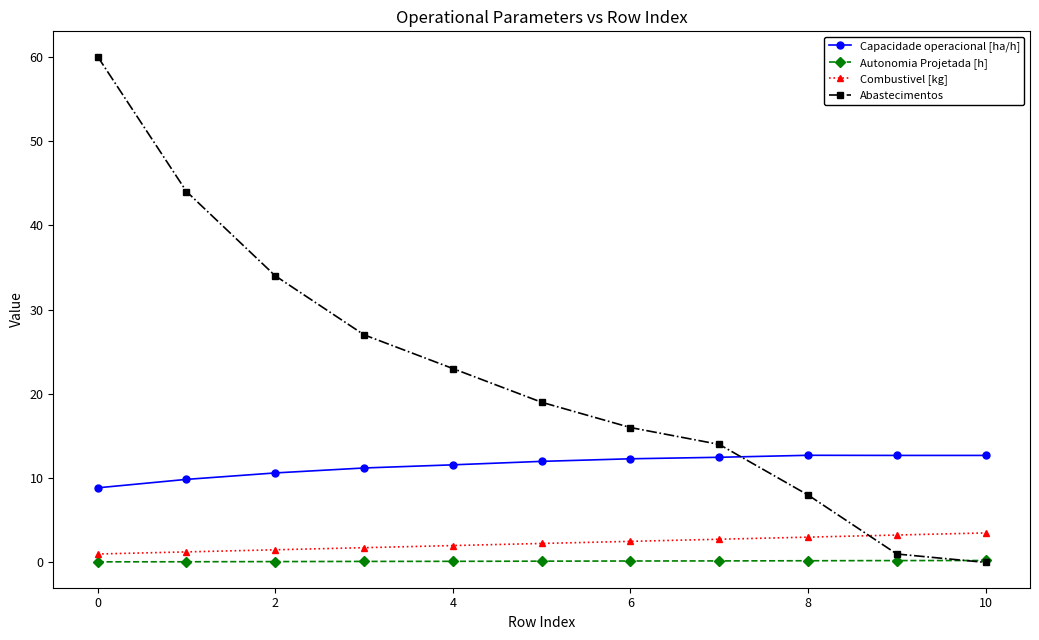

How many lines are shown in the chart?

4